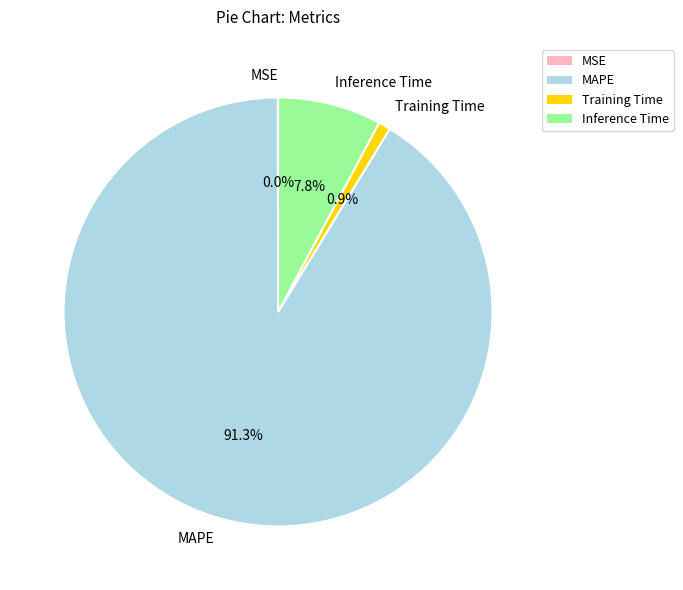

What is the largest slice in the pie chart?

MAPE